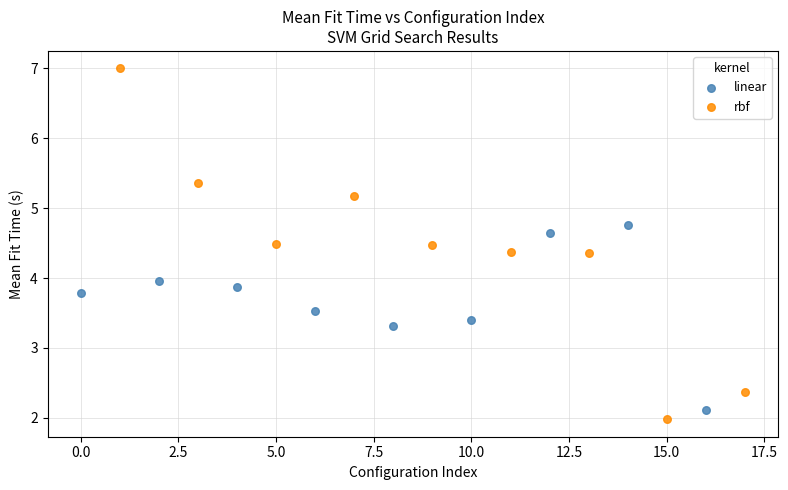

Which series has the widest spread of Y values?

rbf